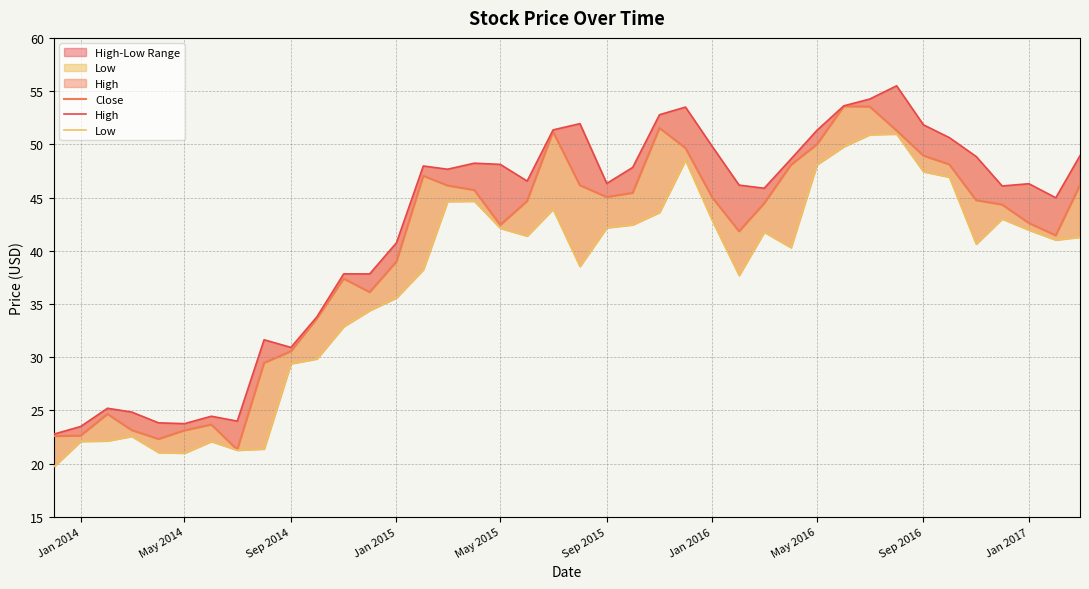

The High series shows 6.3 at May 2015. True or false?

False